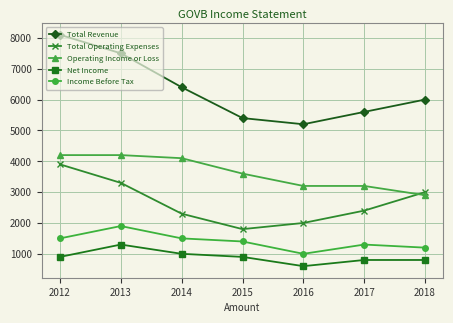

Which series has the largest total across all categories?

Total Revenue